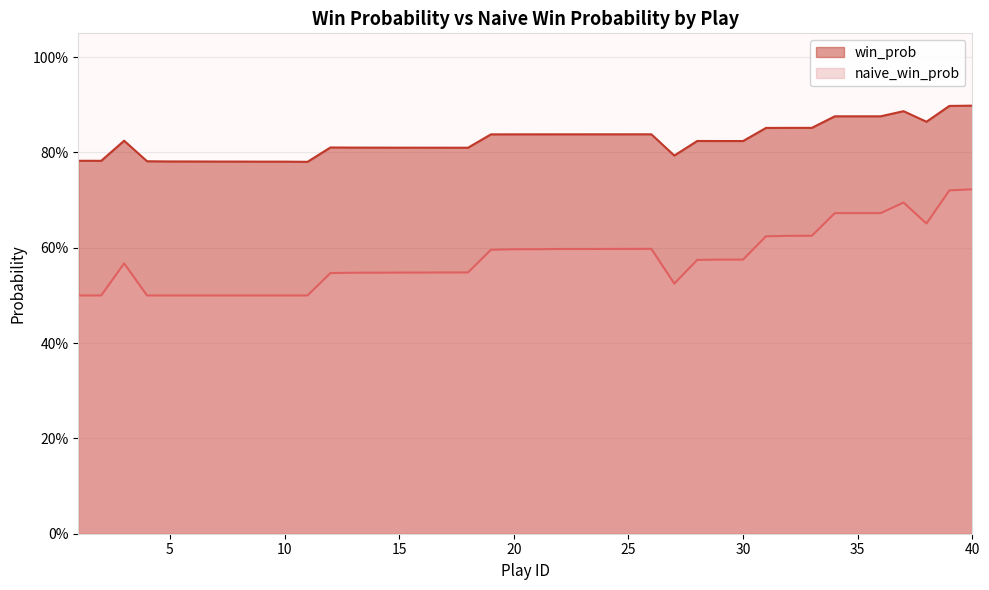

How many data points does each series have?

40